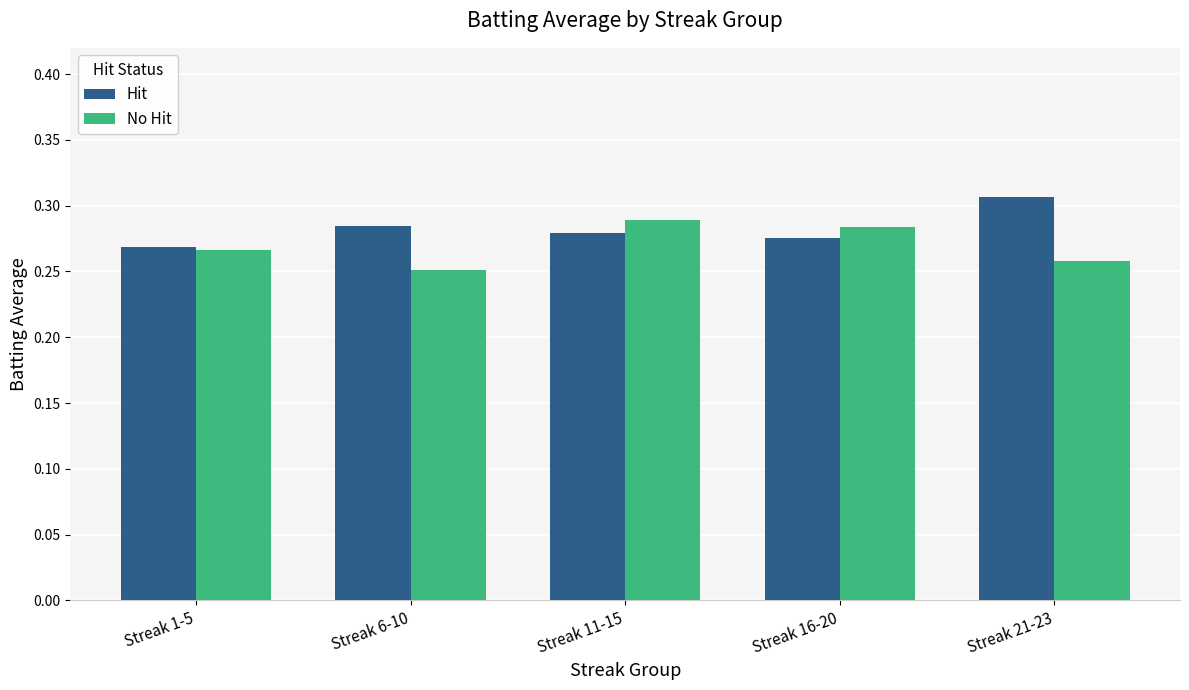

What is the label of the 1st bar from the left?

Streak 1-5